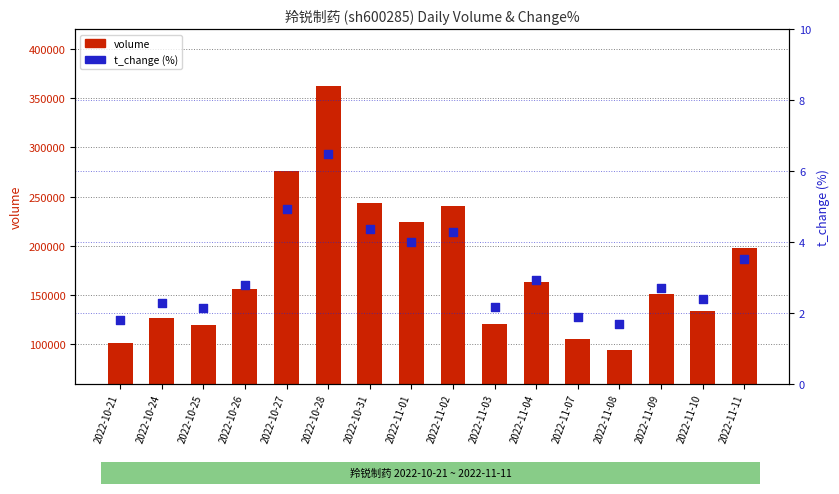

At how many categories does at least one series exceed 10760?

16